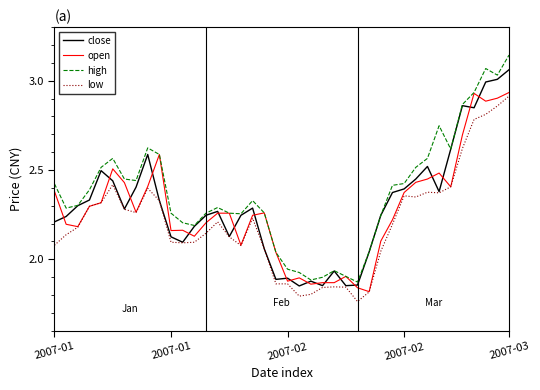

Which series has the widest spread of values?

high